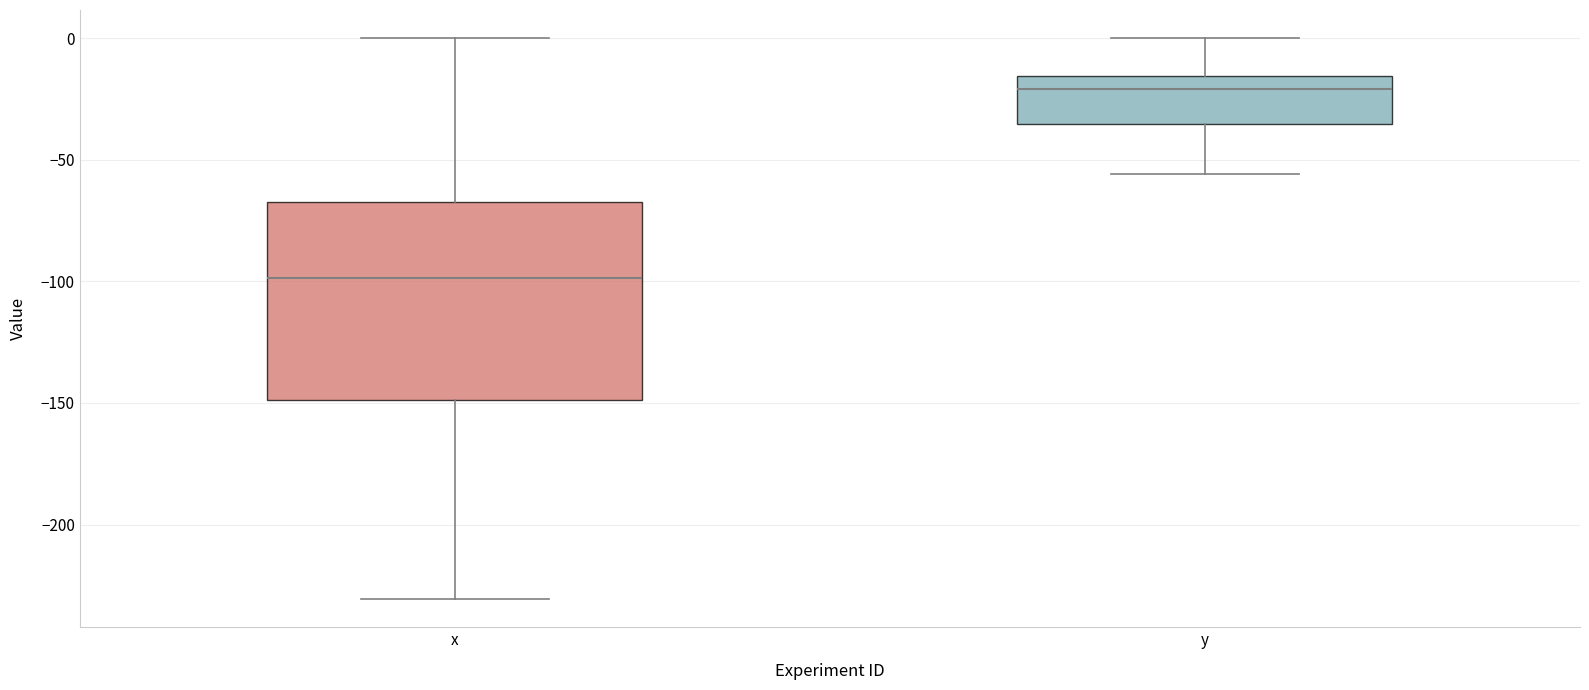

Reading left to right, read every box against the y-axis: the position of its median line, the range the box covers, and the ends of its whiskers. The values are not printed on the chart, so give them approximately, as read against the axis.

x: median -100, box -150 to -70, whiskers -230 to 0
y: median -20, box -35 to -15, whiskers -55 to 0